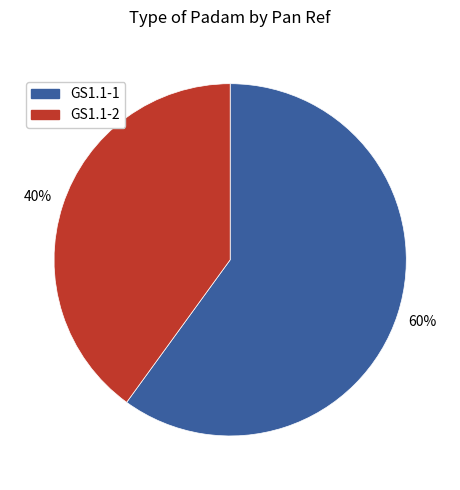

Which has a higher value, GS1.1-2 or GS1.1-1?

GS1.1-1